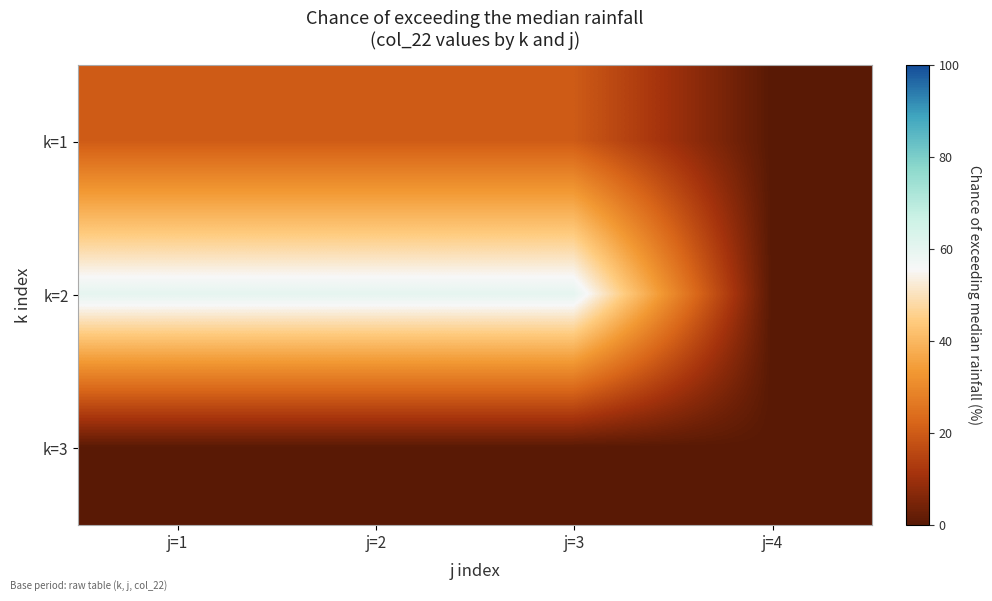

Reading left to right, list all the values displayed in this chart.

k=1: j=1=20	j=2=20	j=3=20	j=4=0
k=2: j=1=60	j=2=60	j=3=60	j=4=0
k=3: j=1=0	j=2=0	j=3=0	j=4=0